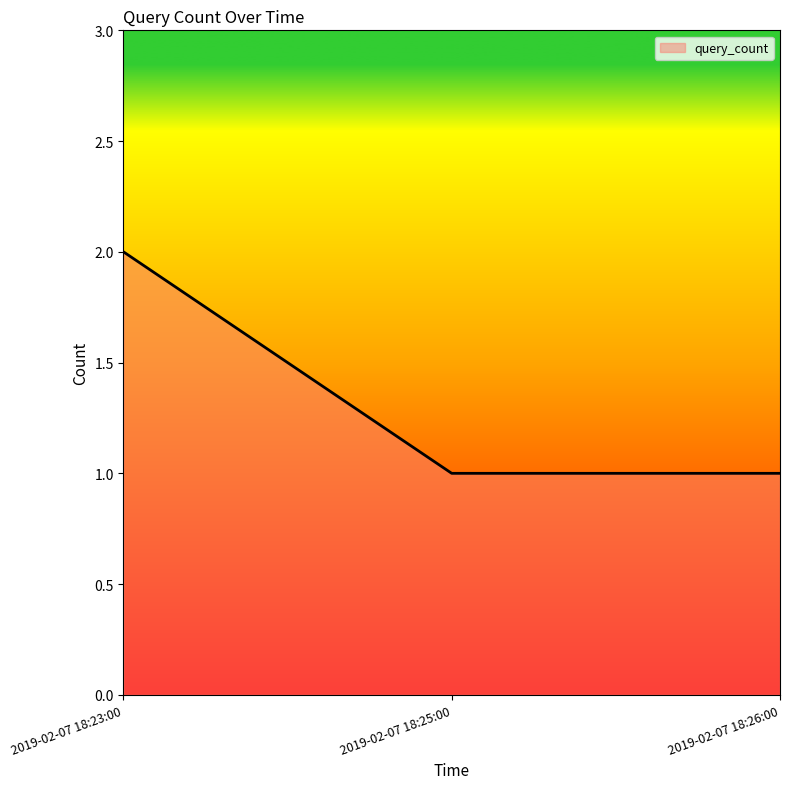

At which category does the chart reach its peak across all series?

2019-02-07 18:23:00